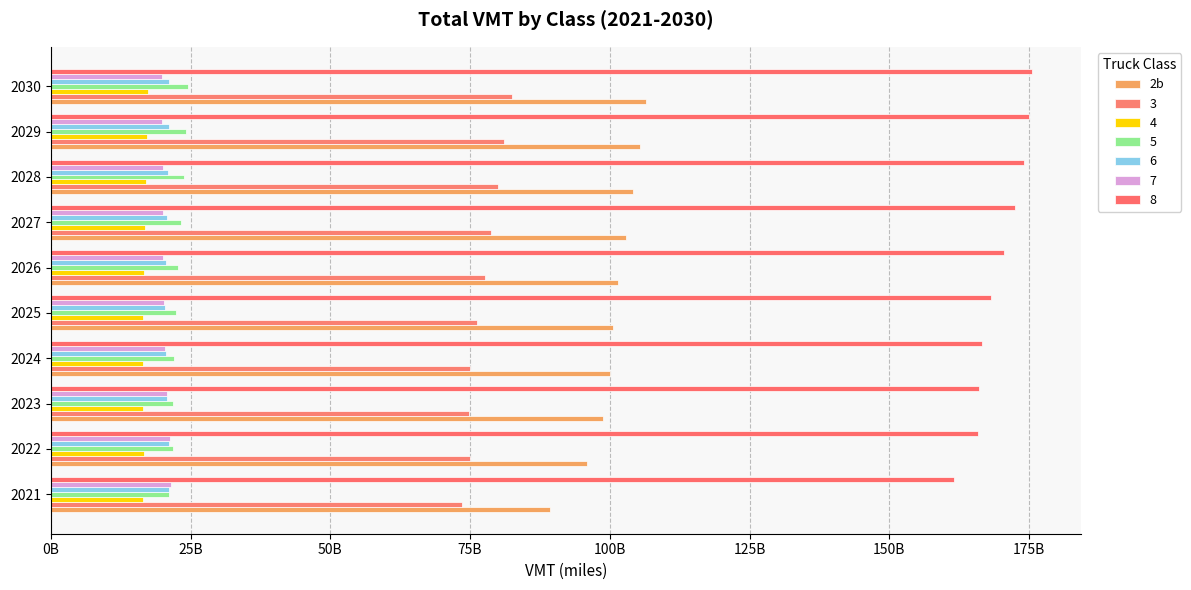

What is the maximum value shown in the chart?

106552688626